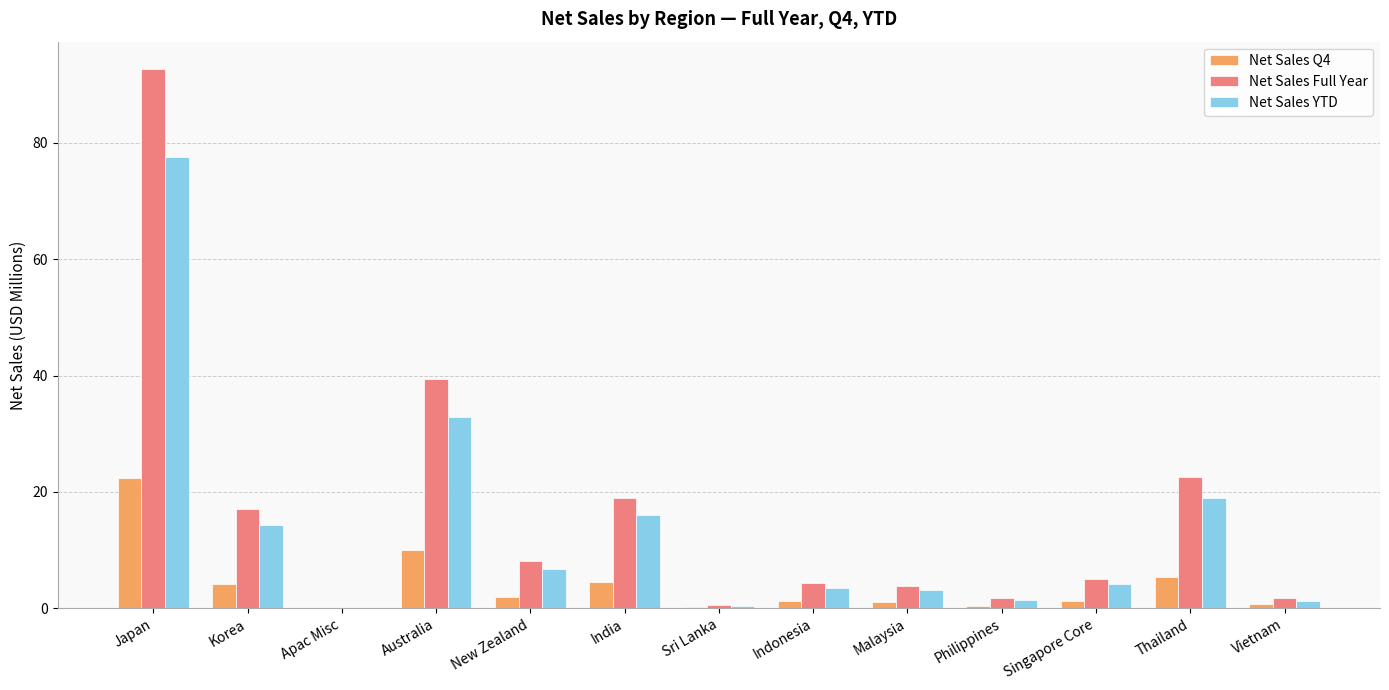

True or false: Net Sales Full Year has a value of 1.8 at Vietnam.

True